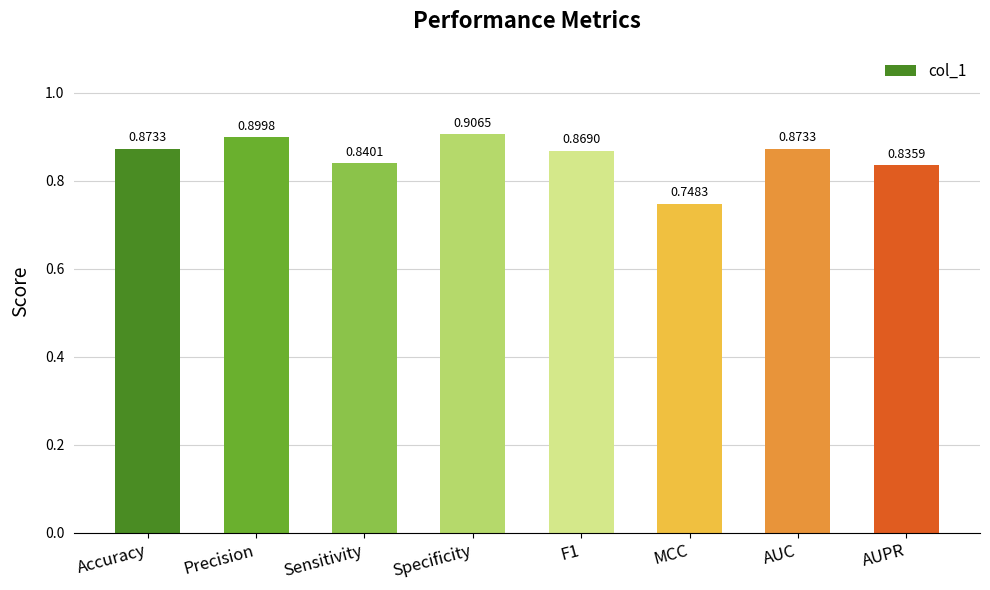

True or false: the data shows 1.2 at AUC.

False